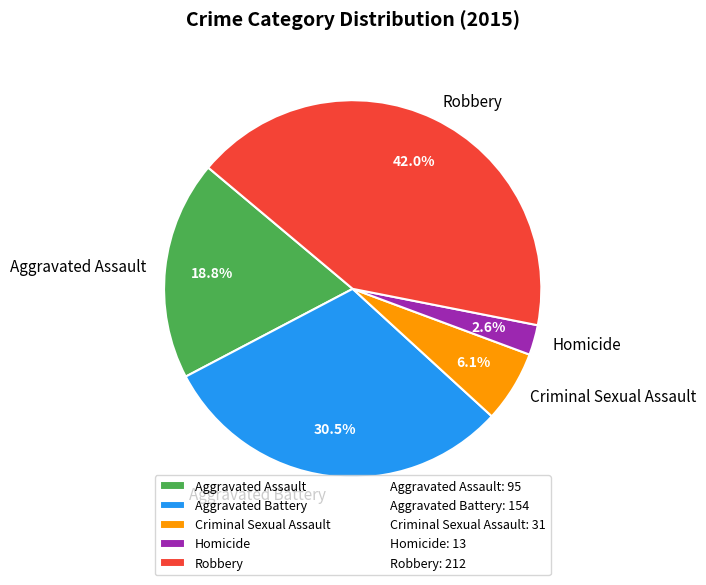

Rank the categories by value from highest to lowest.

Robbery, Aggravated Battery, Aggravated Assault, Criminal Sexual Assault, Homicide